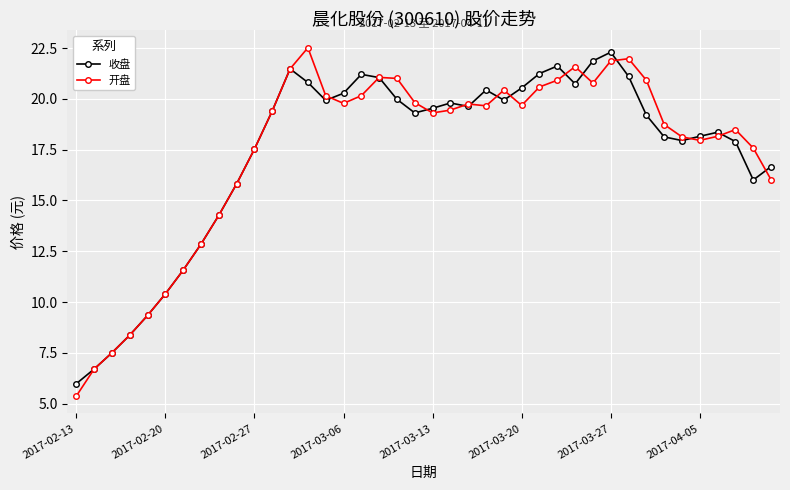

True or false: 收盘 has more than 2 interior local peaks.

True